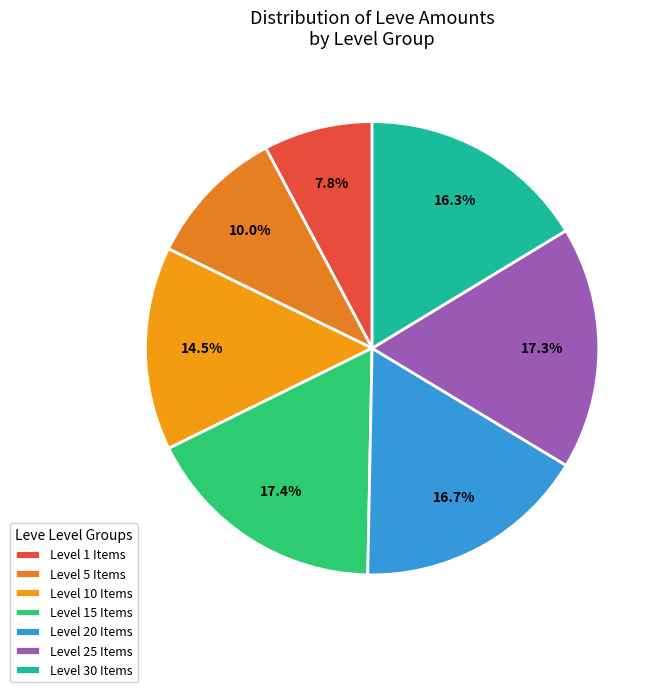

Is there a majority slice in this chart?

No